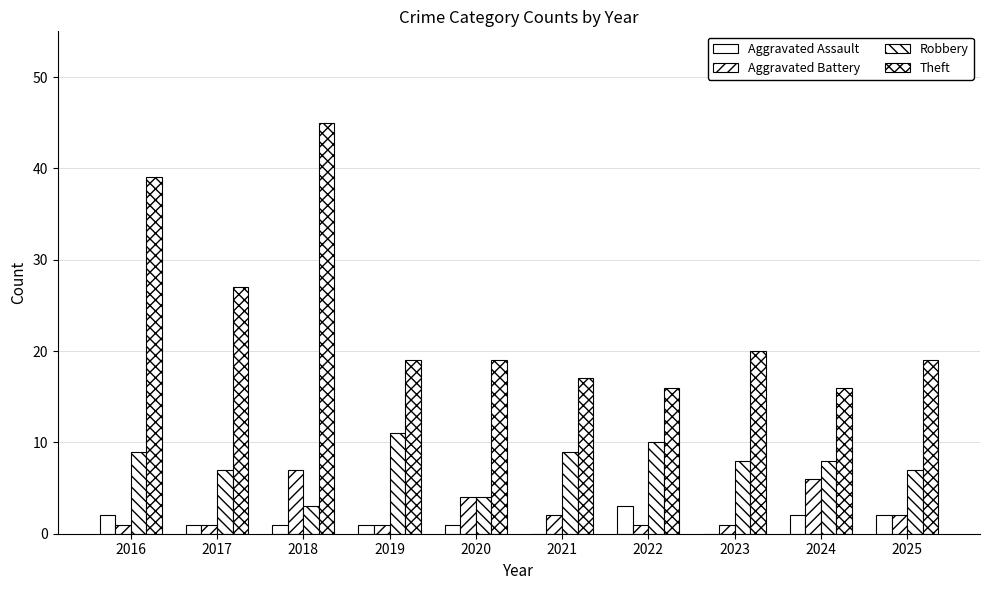

Is the value of Aggravated Assault at 2017 greater than the value of Theft at 2016?

No